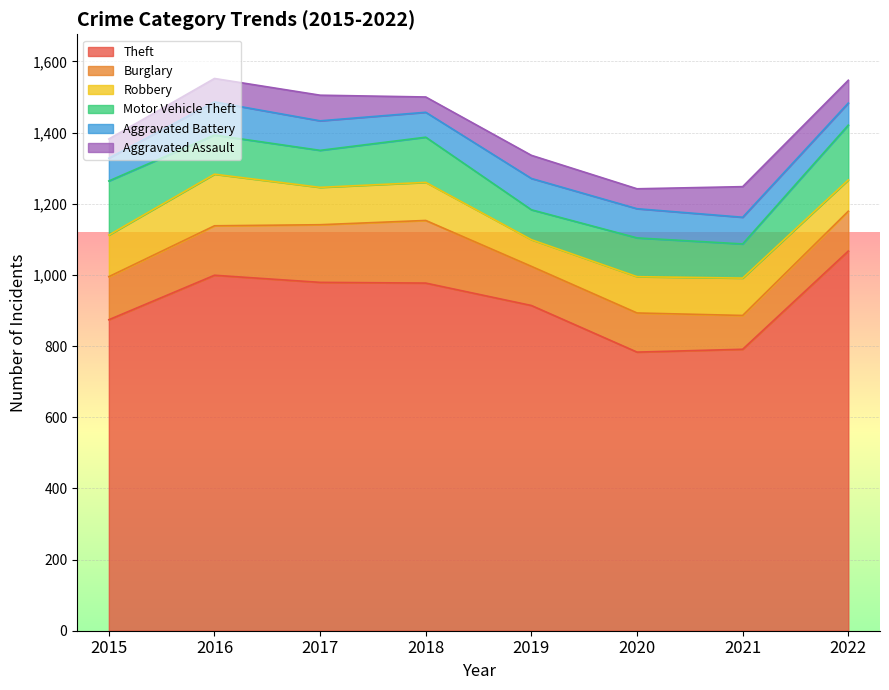

How many data points in Theft are above 977?

3